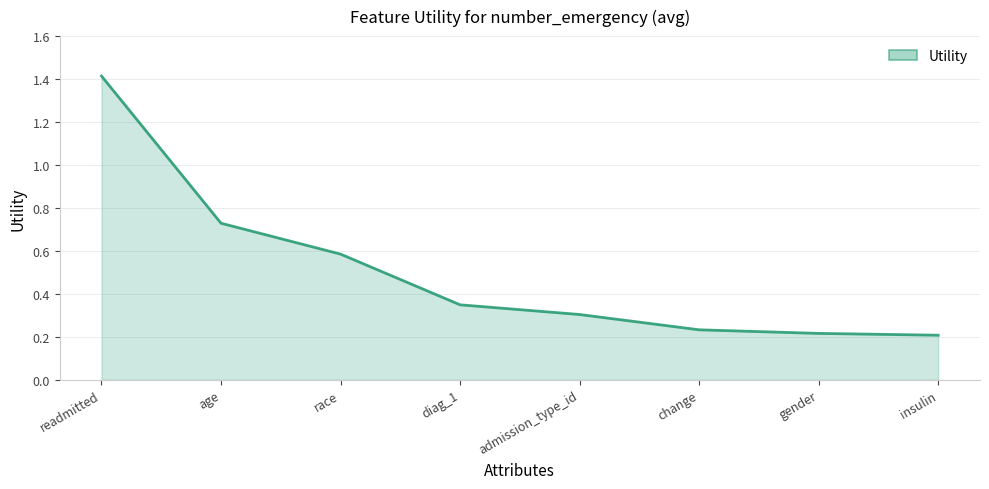

What is the sum of the values at admission_type_id and insulin?

0.5